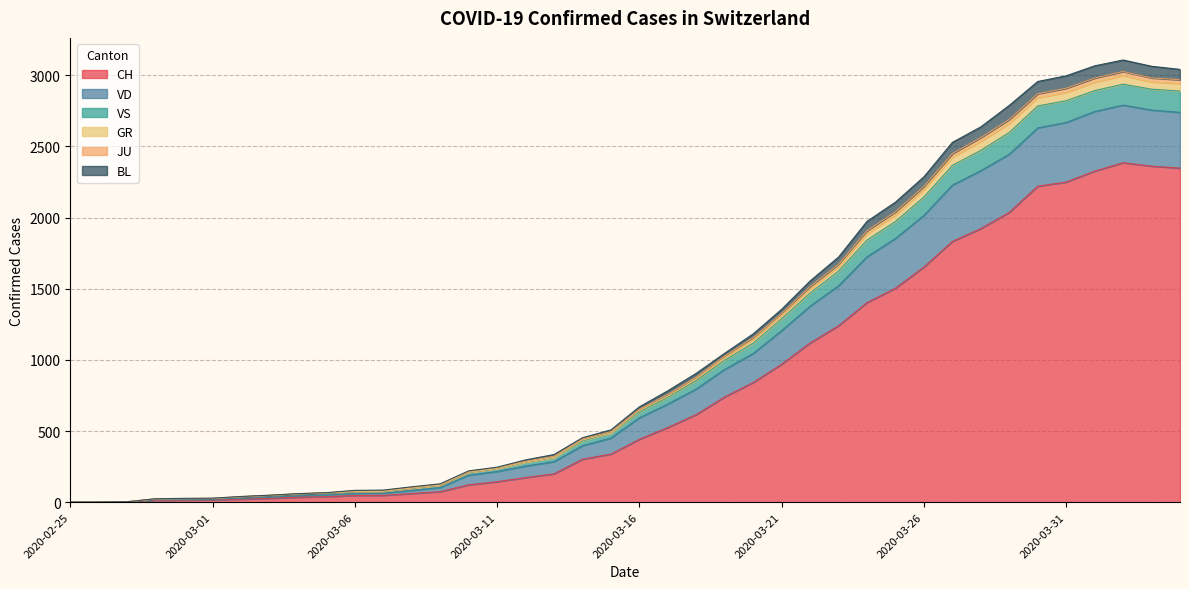

What is the maximum value for CH?

2386